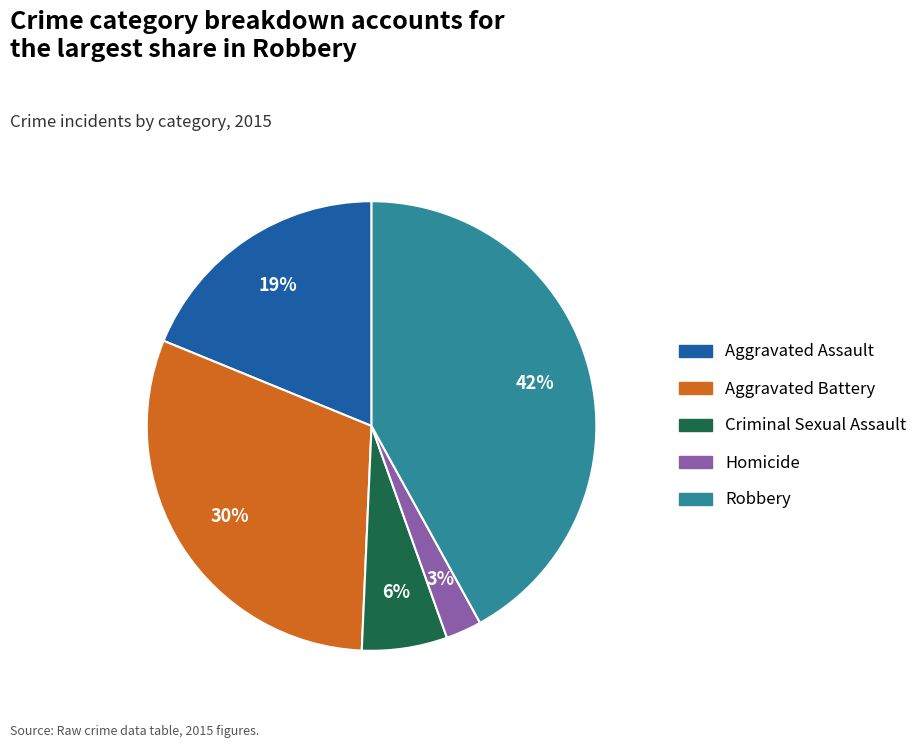

How many segments does this pie chart have?

5